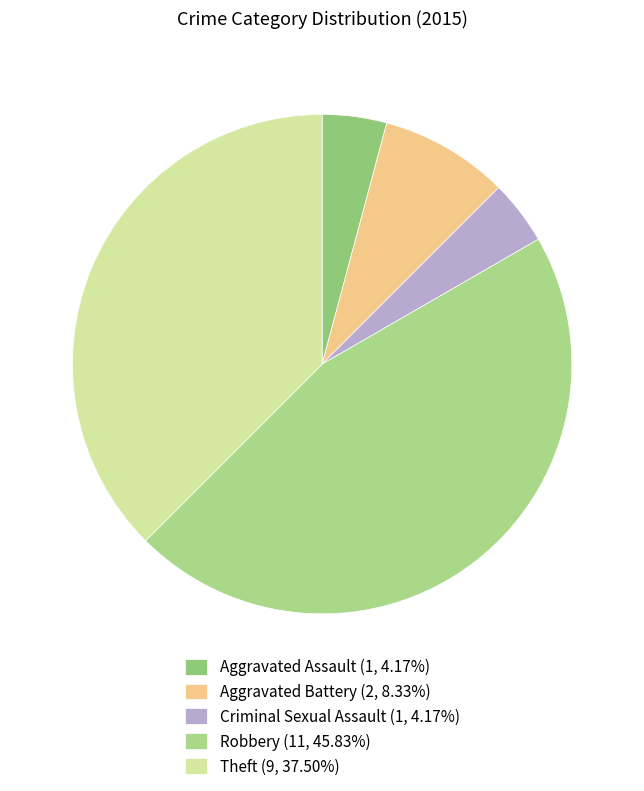

Count the number of slices in the pie.

5